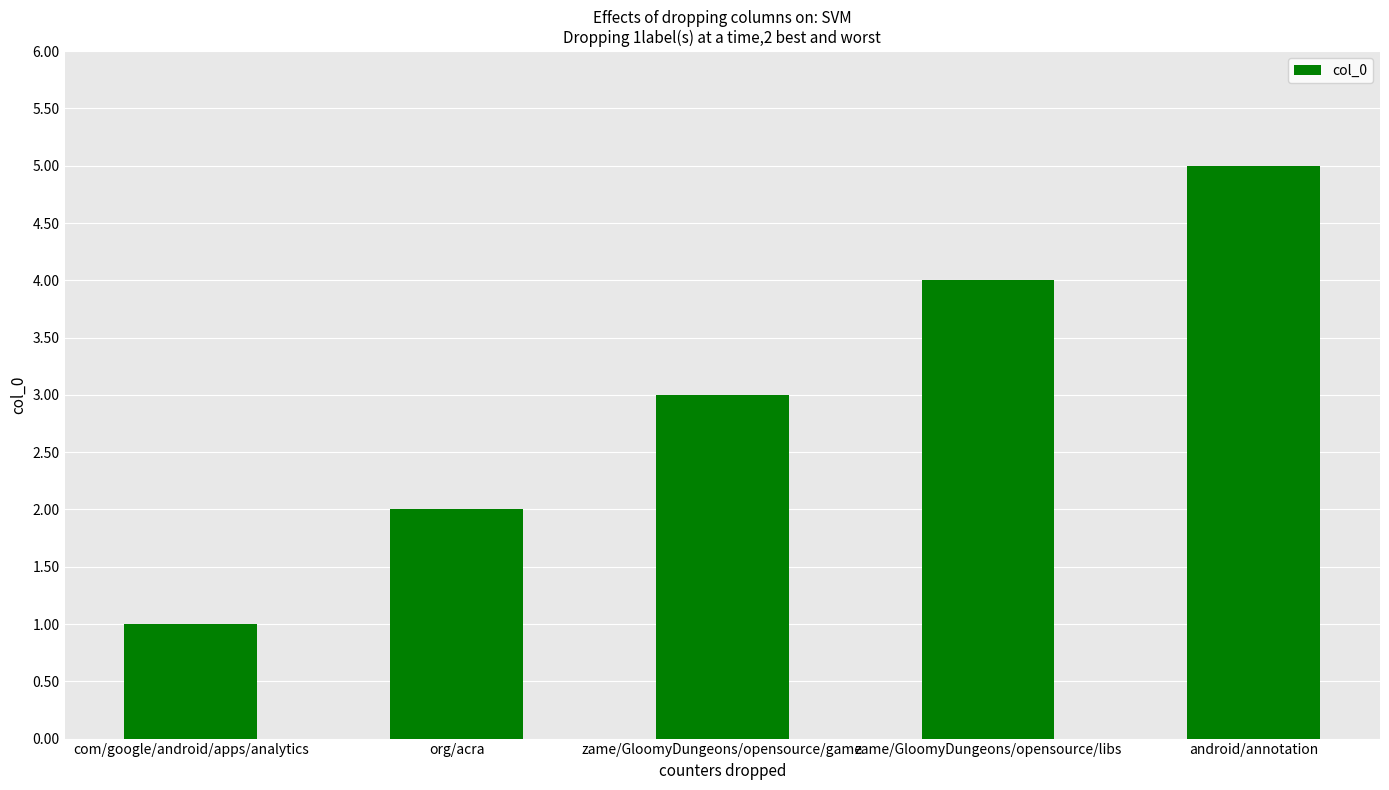

Where is the data nearest to the value 3?

zame/GloomyDungeons/opensource/game